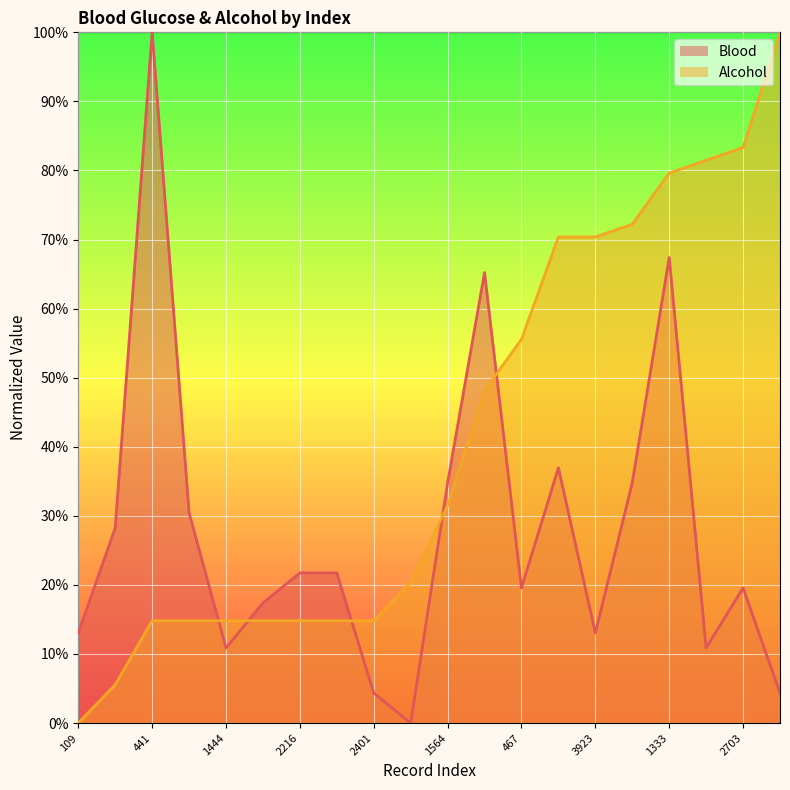

How many lines are shown in the chart?

2